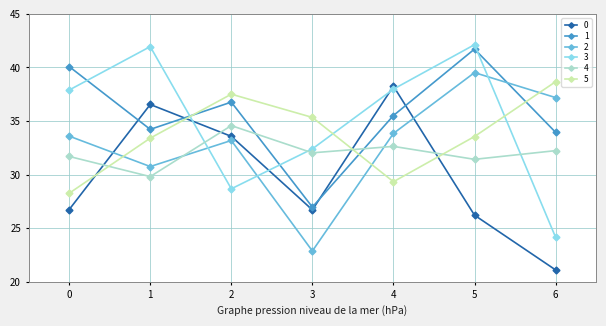

What is the spread (max minus min) of values at 2?

8.8